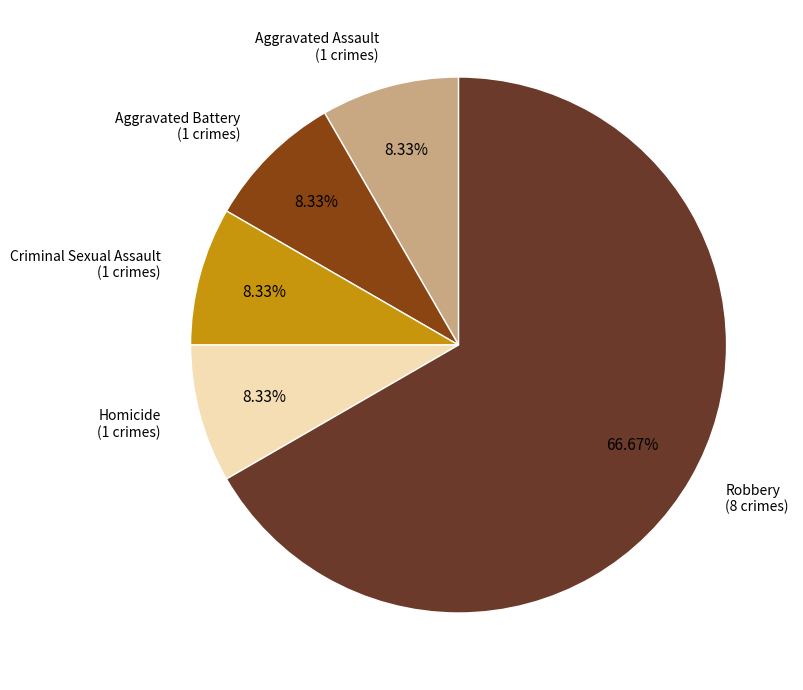

Which has a higher value, Homicide or Robbery?

Robbery